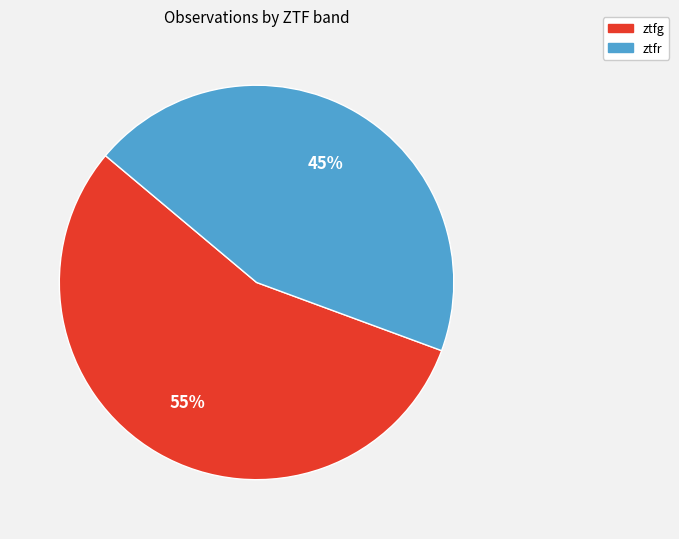

What is the ratio of the value at ztfr to the value at ztfg?

0.8